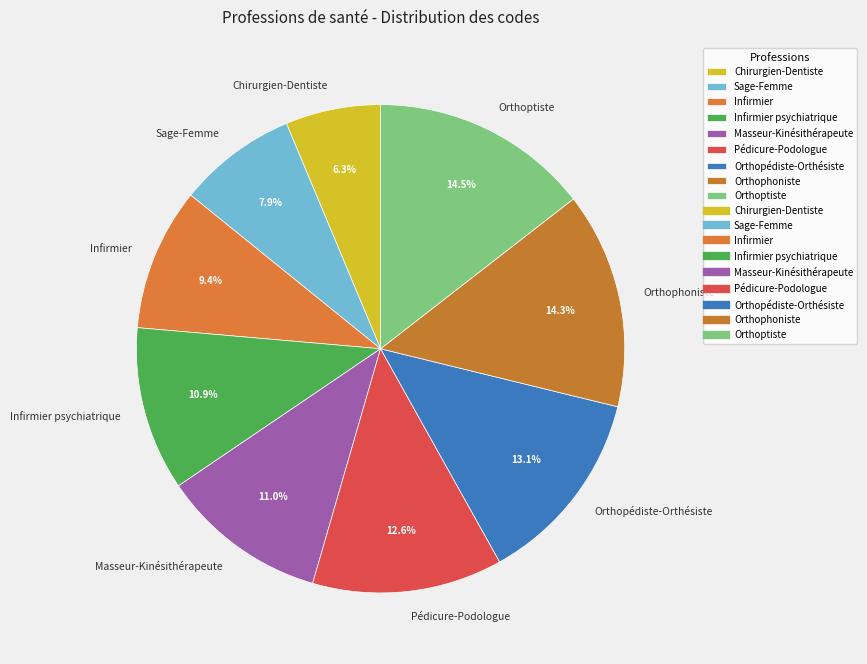

What percentage is the Orthopédiste-Orthésiste slice, to the nearest percent?

13%